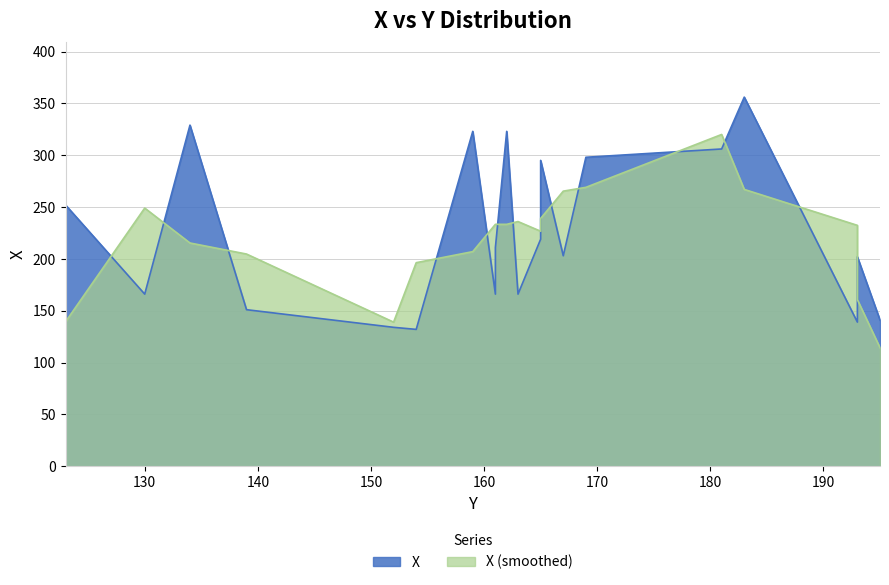

True or false: there are more than 0 points higher than both neighbors.

True